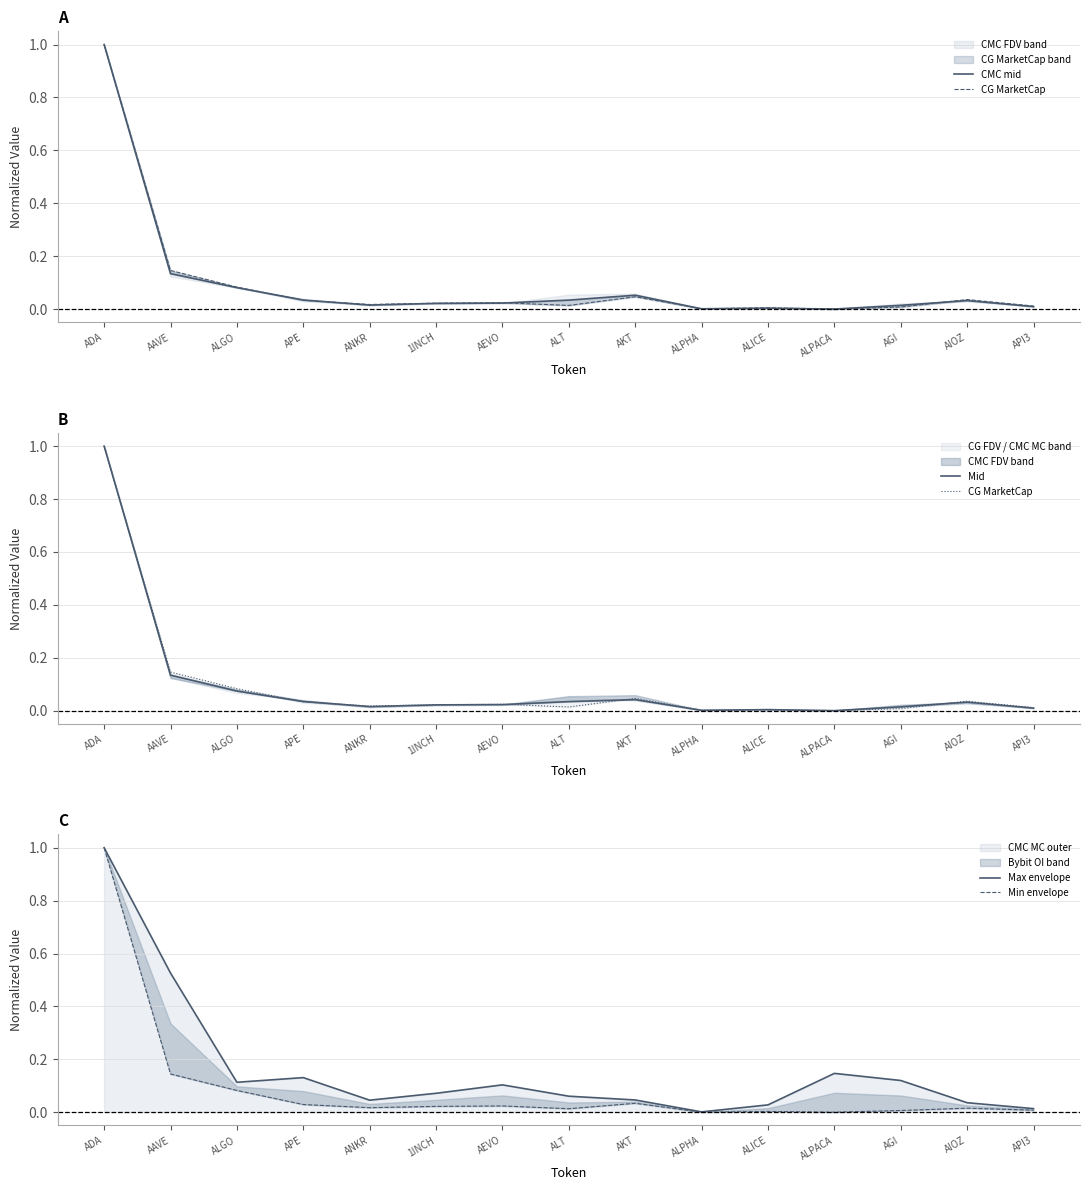

Does the chart have visible grid lines?

Yes